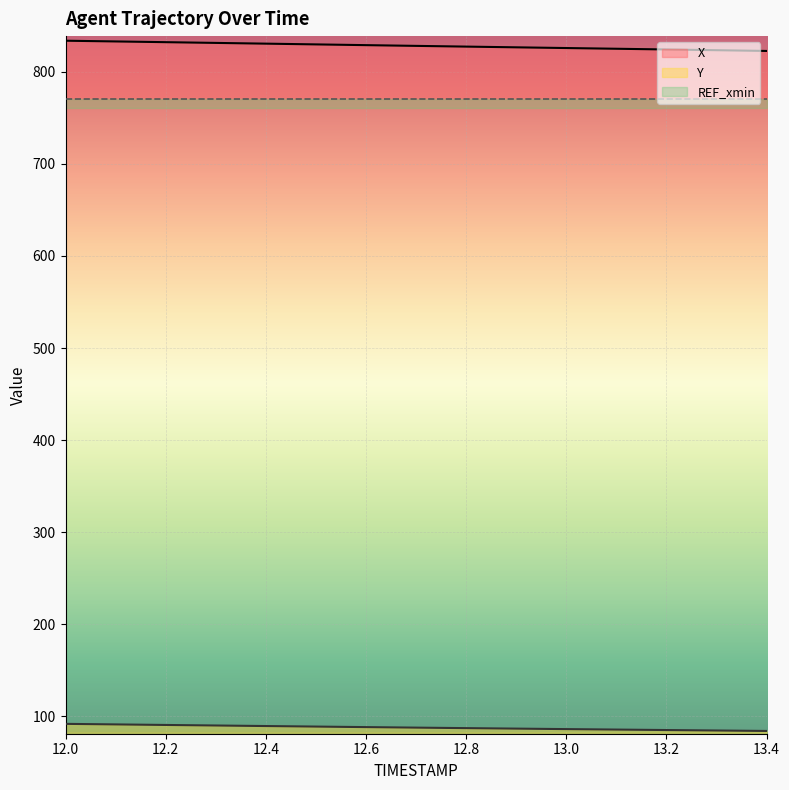

What is the average value of the X series?

828.2